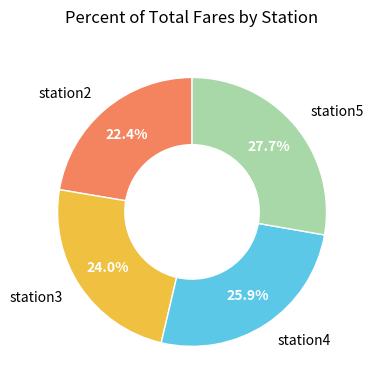

Is there any slice that represents more than half of the pie?

No